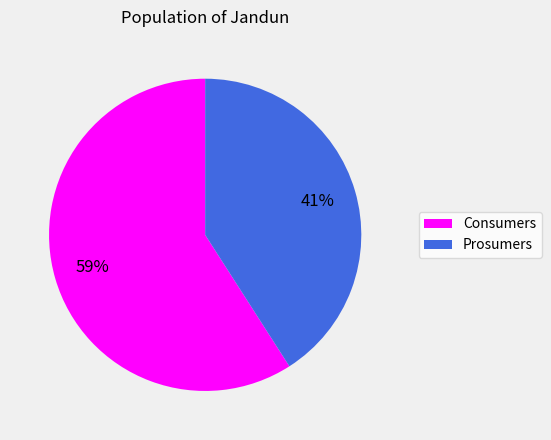

Which has a higher value, Consumers or Prosumers?

Consumers